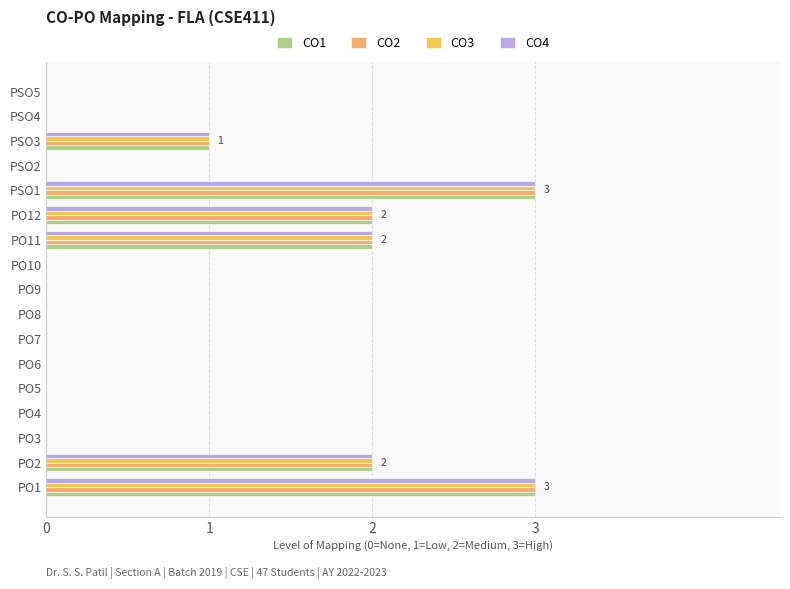

What is the sum of all CO3 values?

13